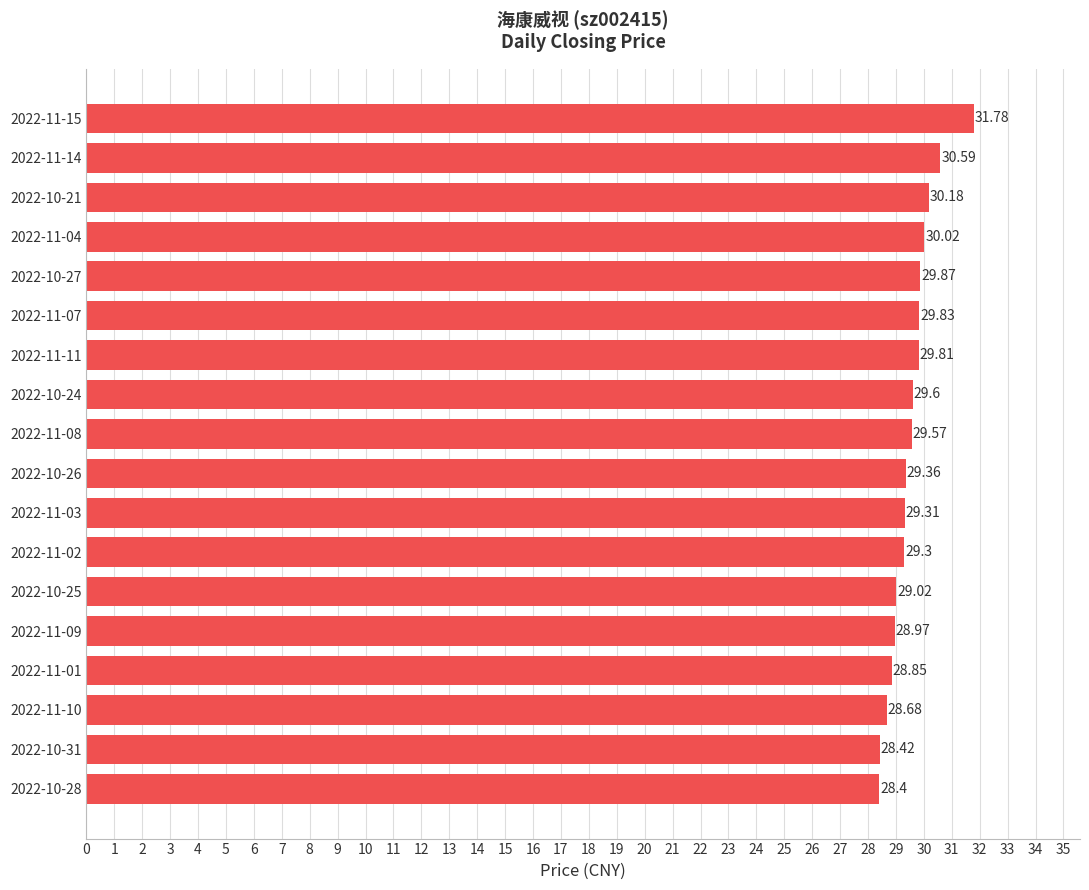

List the labels in order of value, largest first.

2022-11-15, 2022-11-14, 2022-10-21, 2022-11-04, 2022-10-27, 2022-11-07, 2022-11-11, 2022-10-24, 2022-11-08, 2022-10-26, 2022-11-03, 2022-11-02, 2022-10-25, 2022-11-09, 2022-11-01, 2022-11-10, 2022-10-31, 2022-10-28